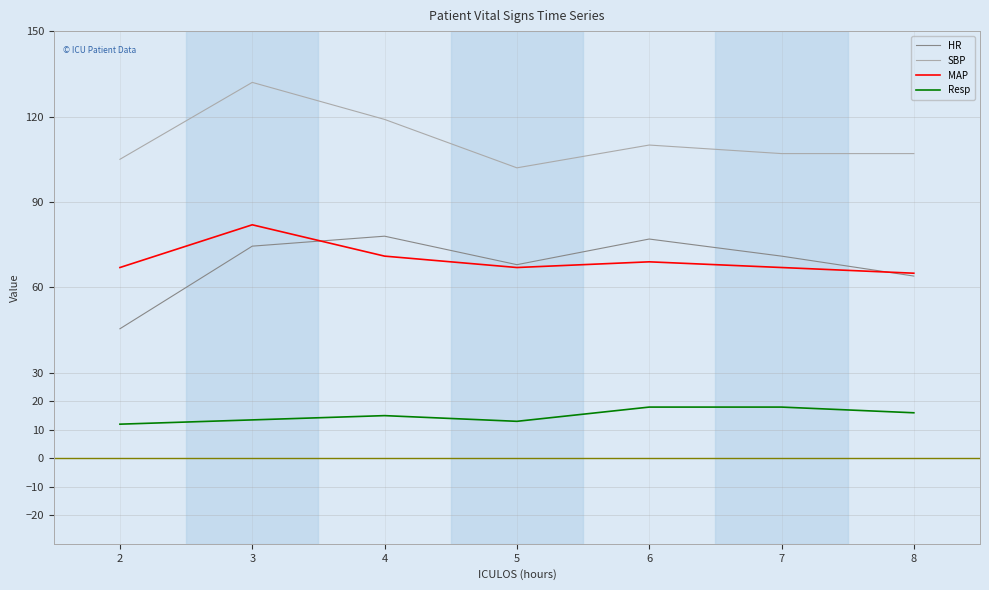

What is the maximum value for HR?

78.0